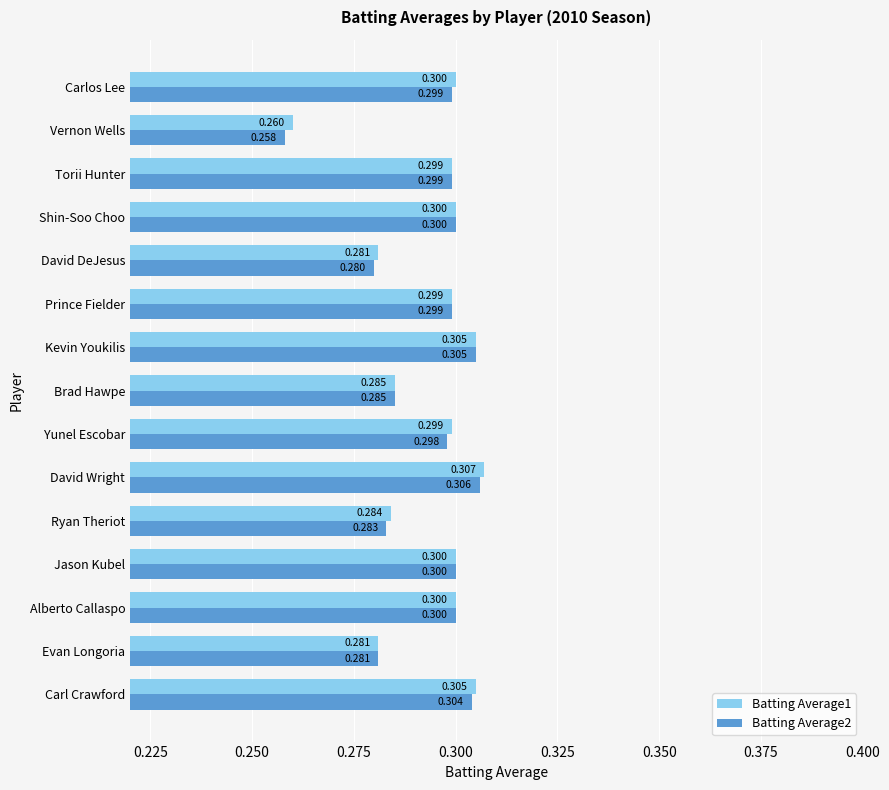

What is the highest value of the Batting Average2 series?

0.3